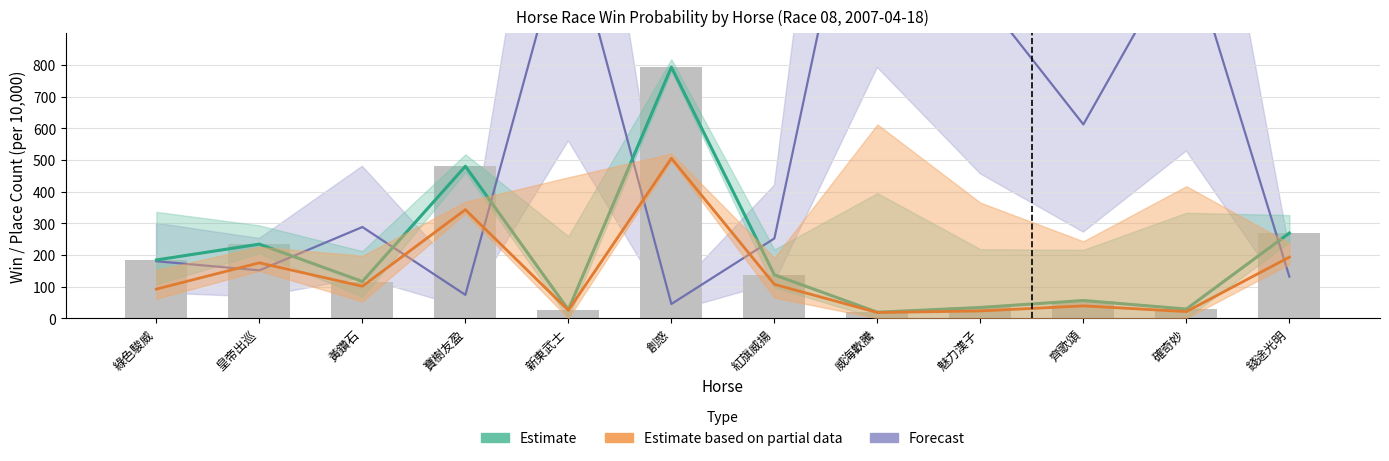

How many categories are shown in the chart?

12